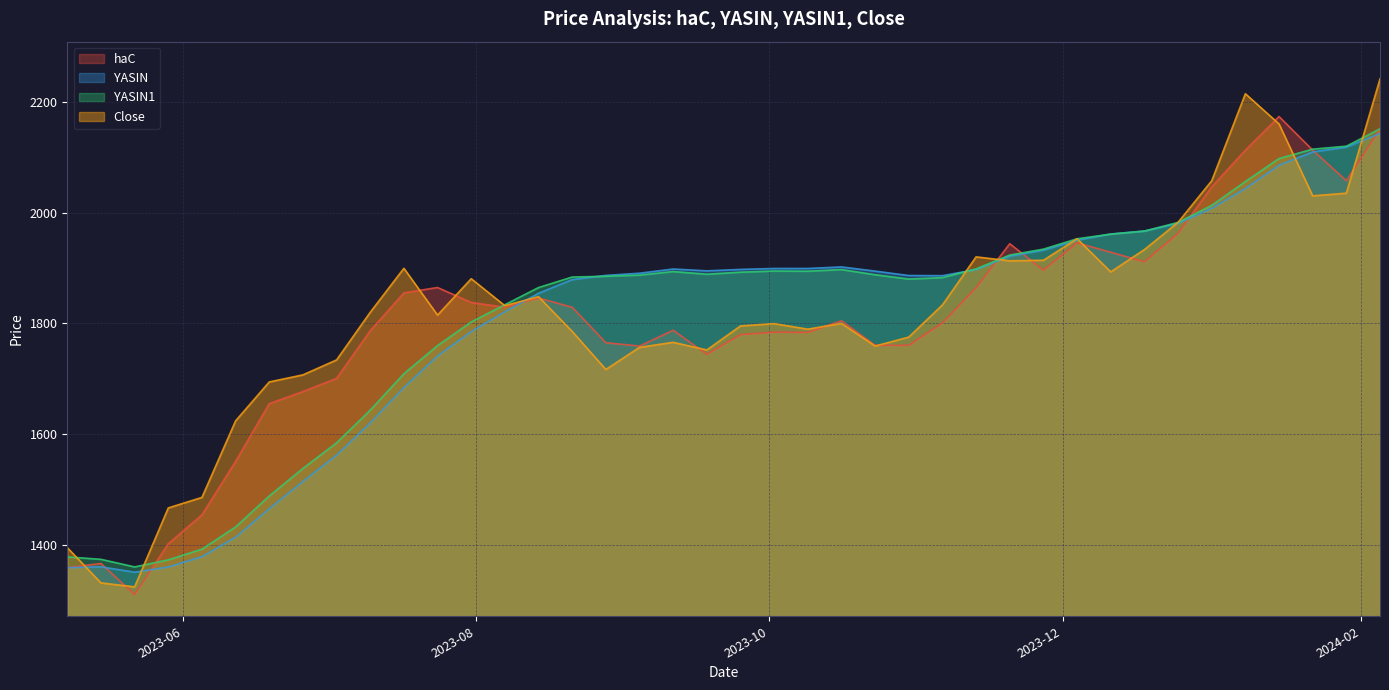

What is the minimum value for YASIN?

1350.1